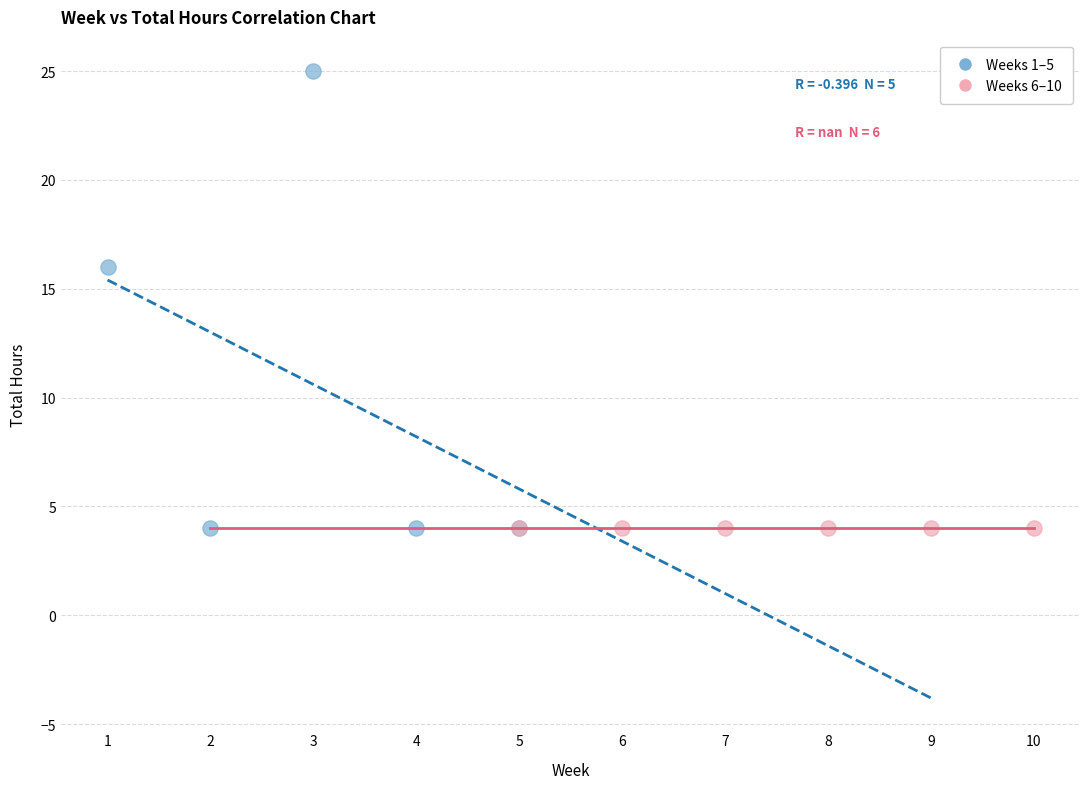

Which series reaches the maximum Y coordinate?

Weeks 1–5